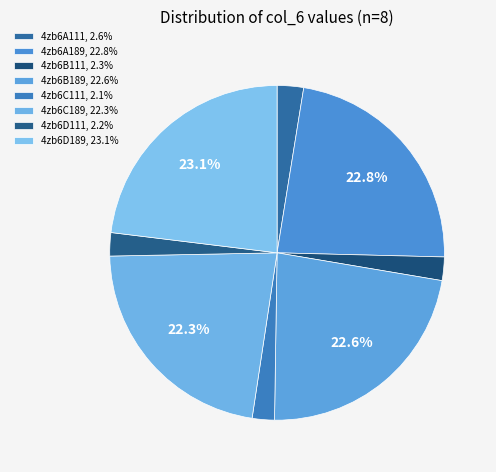

How many segments does this pie chart have?

8